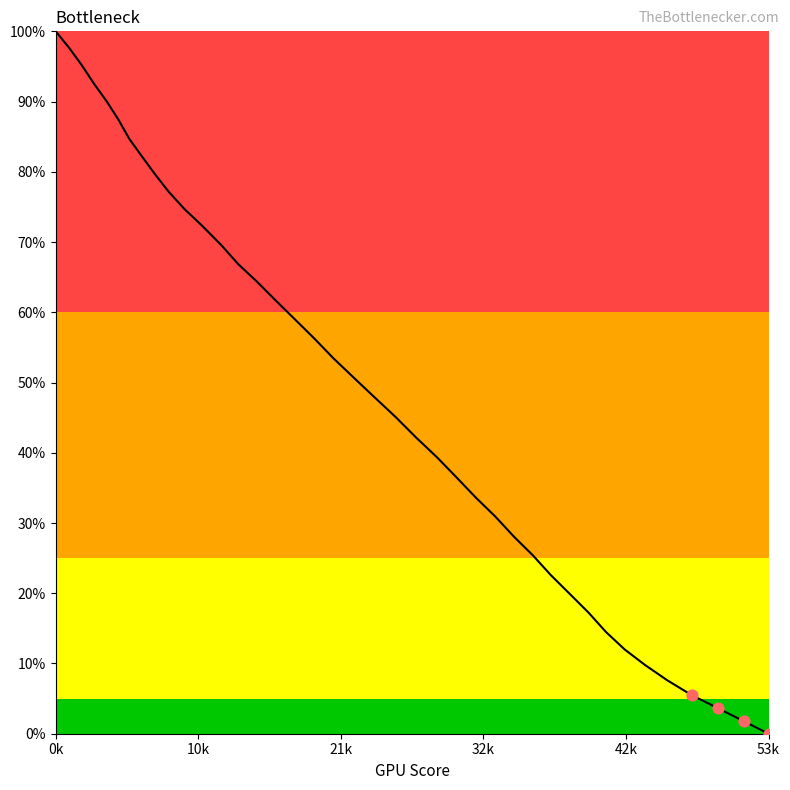

What is the maximum value shown in the chart?

100.0